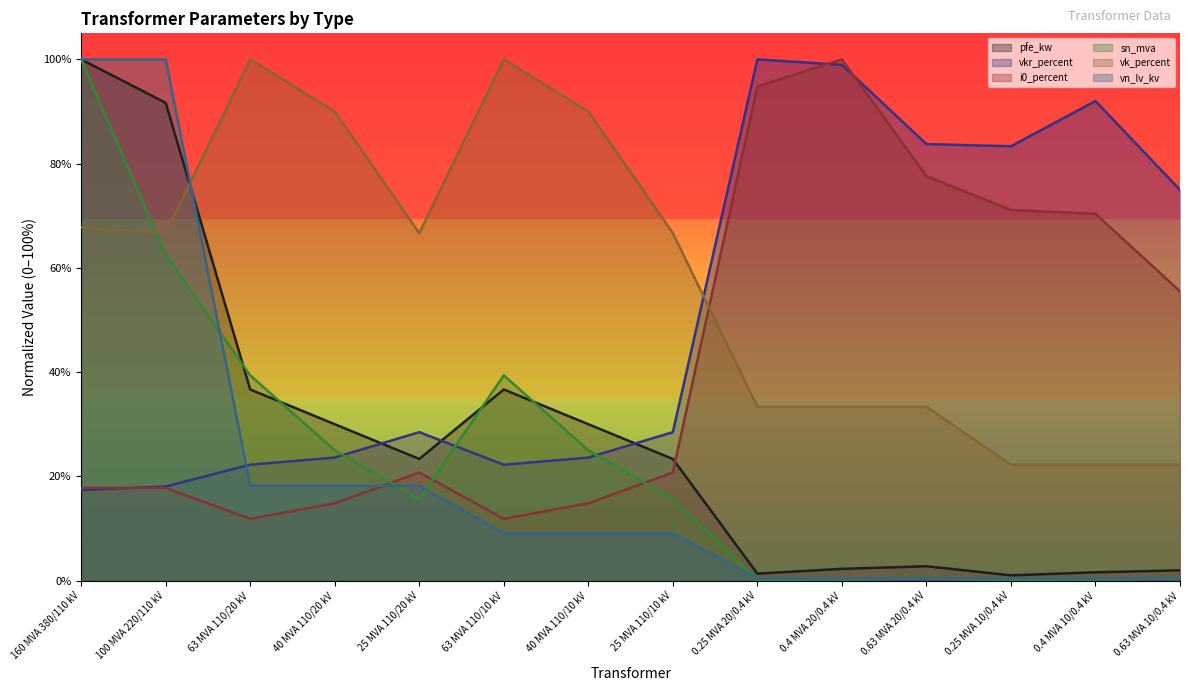

In vkr_percent, how many points are lower than both neighbors (excluding endpoints)?

2